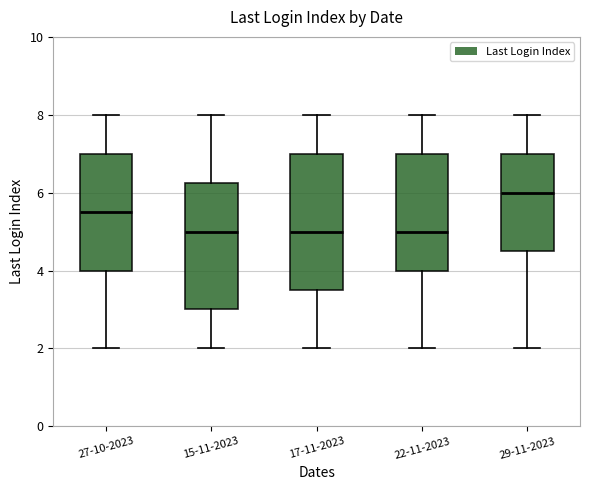

Which box is the tallest, from its lower edge to its upper edge?

17-11-2023